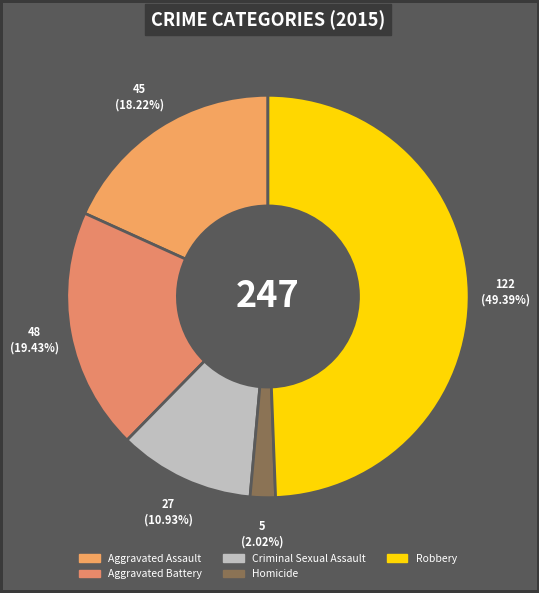

What percentage is NOT represented by Aggravated Assault?

81.8%